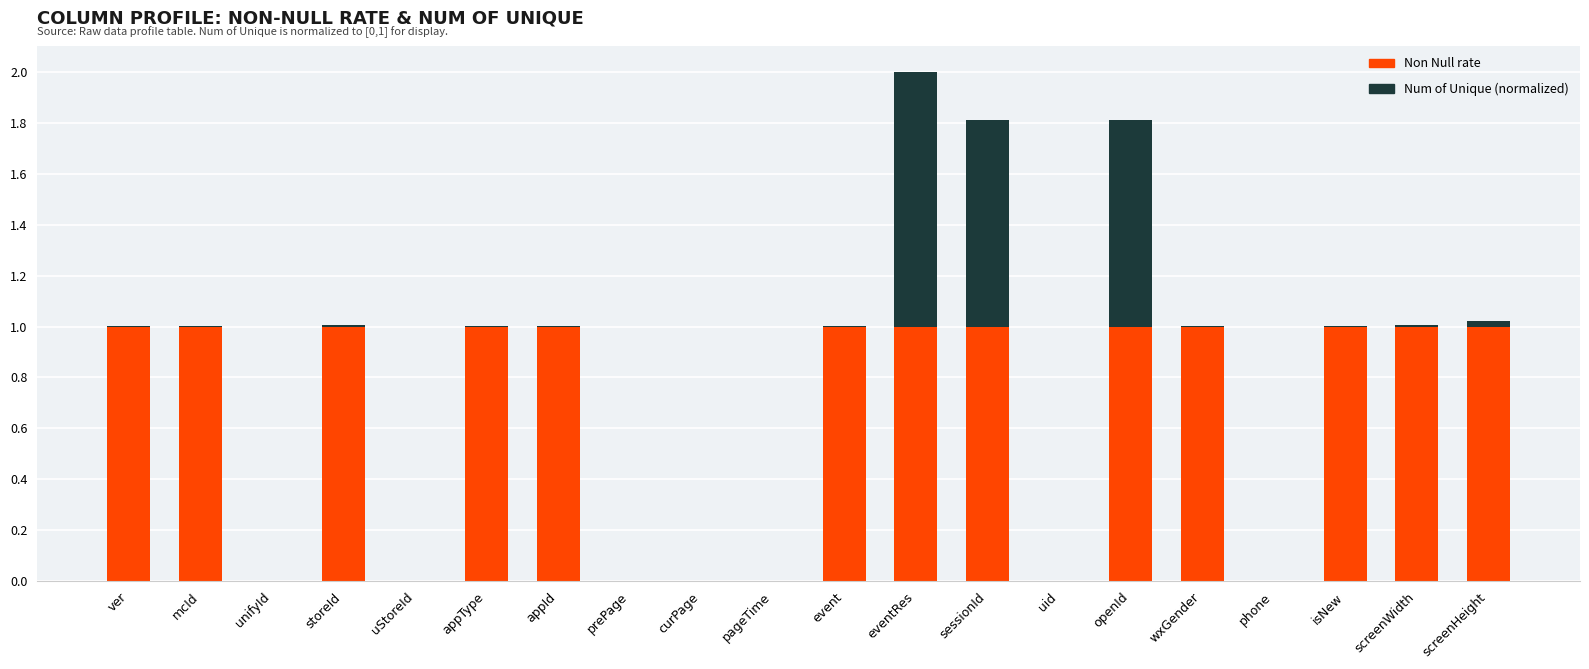

What is the sum of all Non Null rate values?

13.0